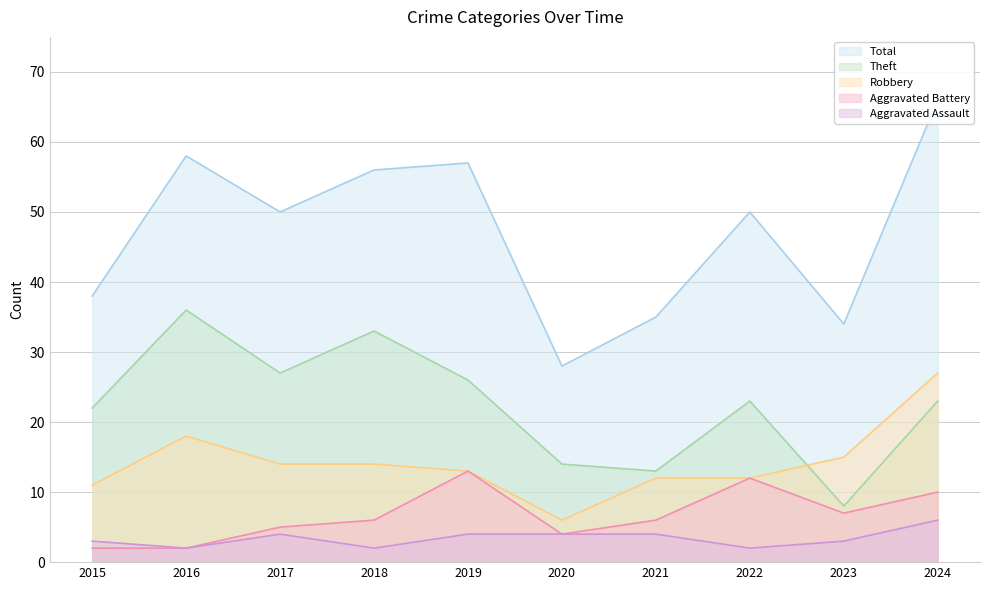

Where does the Total series first go above 50?

2016